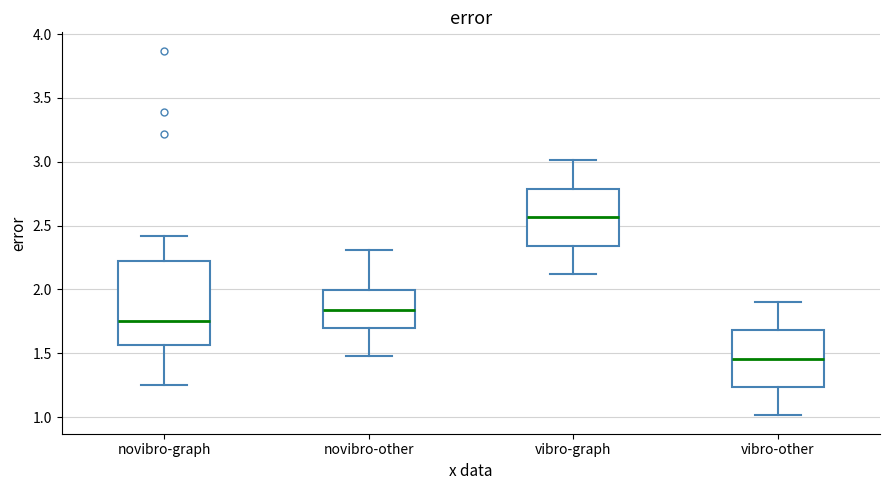

Reading left to right, transcribe this box plot: for each box, give where its median line is, the range the box spans, and where its two whiskers end, as read against the y-axis. The values are not printed on the chart, so give them approximately, as read against the axis.

novibro-graph: median 1.75, box 1.55 to 2.20, whiskers 1.25 to 2.40
novibro-other: median 1.85, box 1.70 to 2.00, whiskers 1.50 to 2.30
vibro-graph: median 2.55, box 2.35 to 2.80, whiskers 2.10 to 3.00
vibro-other: median 1.45, box 1.25 to 1.70, whiskers 1.00 to 1.90